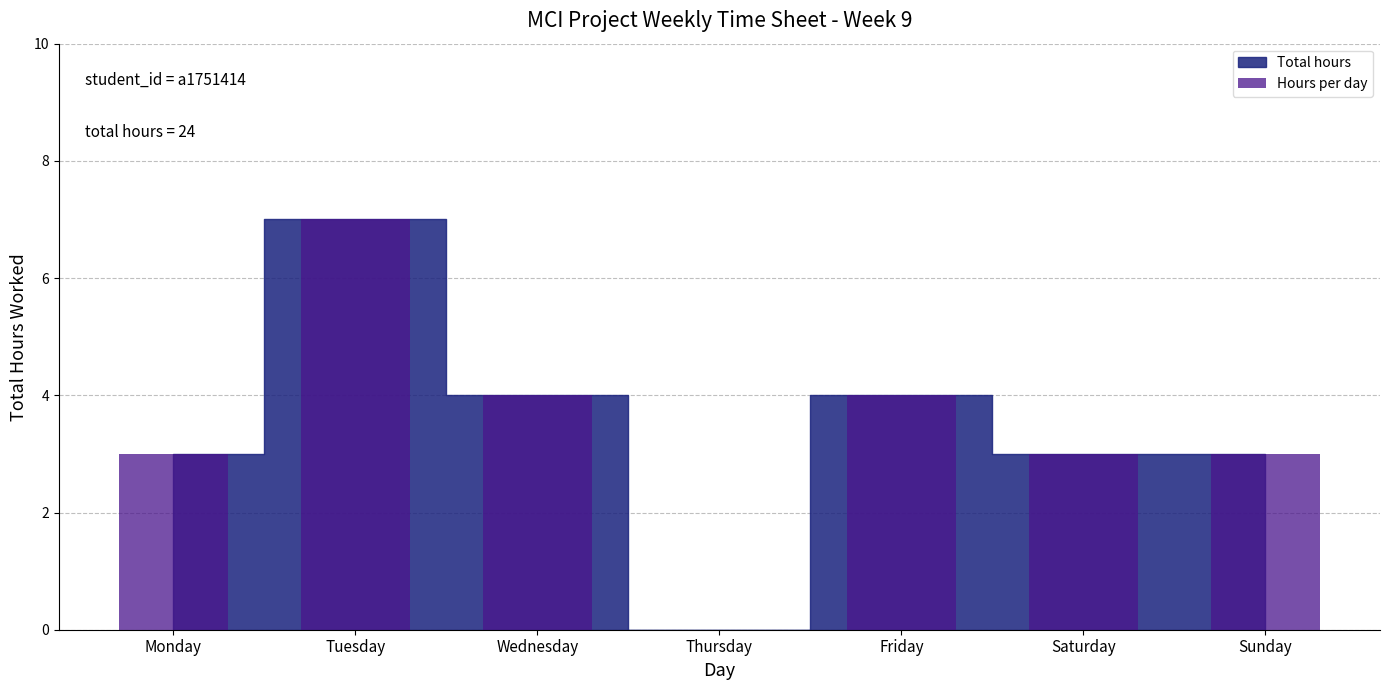

What is the approximate value at Wednesday?

4